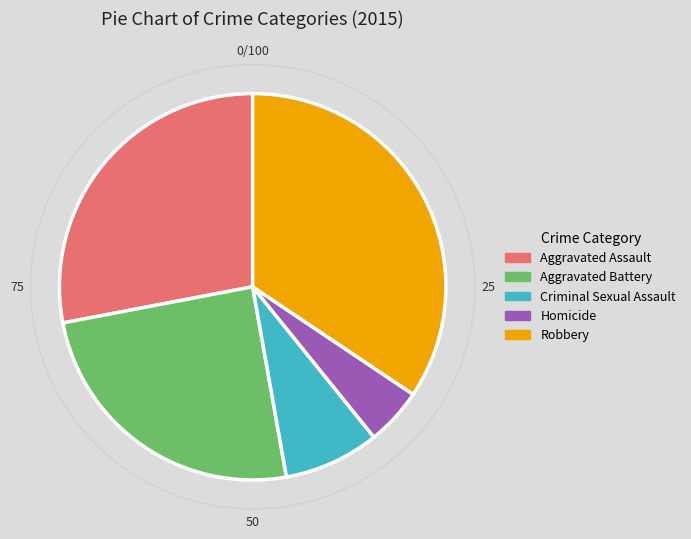

To the nearest percent, what percentage of the pie is Aggravated Assault?

28%